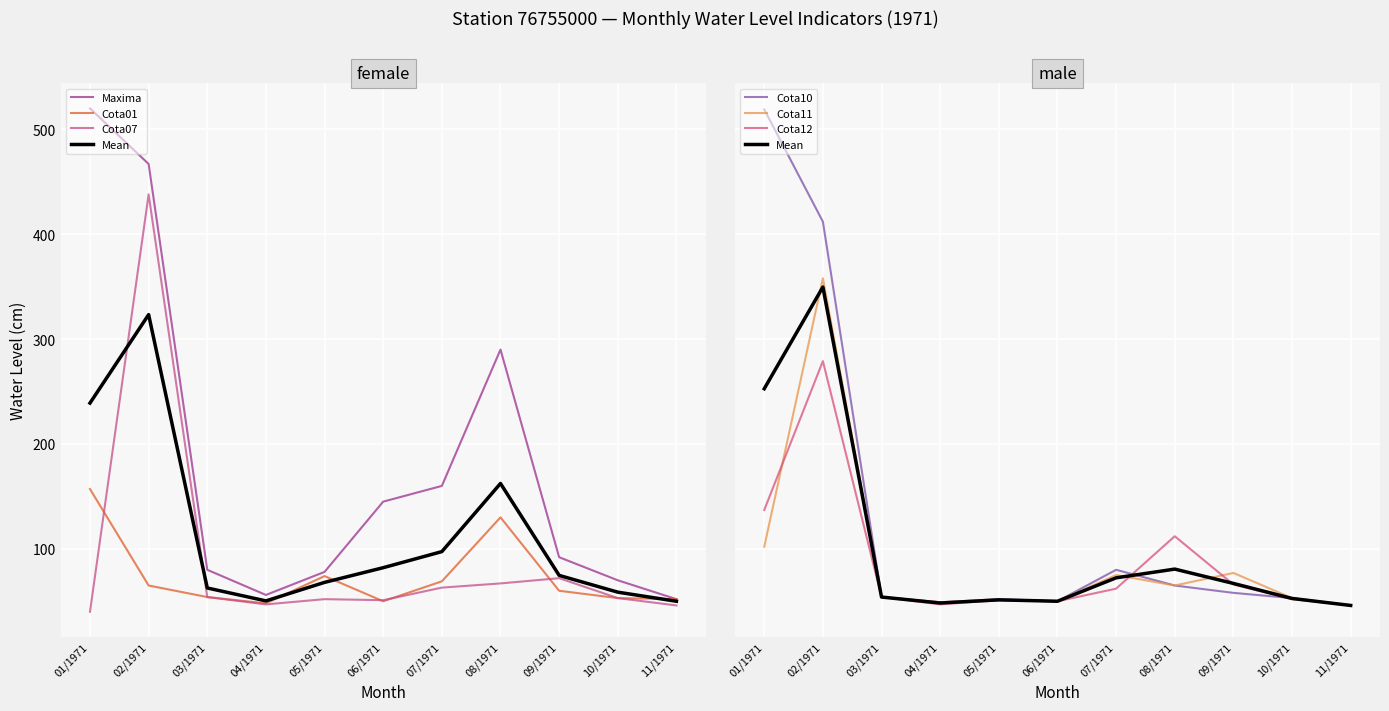

What is the minimum value for Cota07?

40